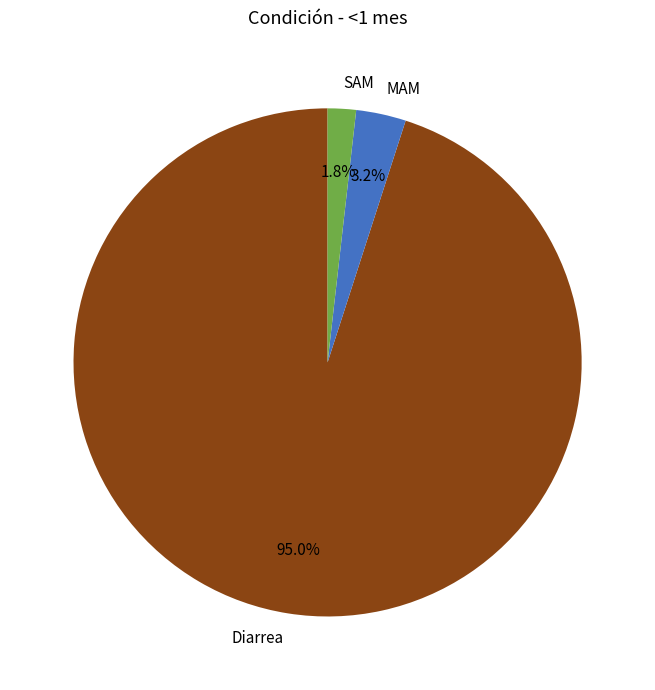

How many slices are in this pie chart?

3